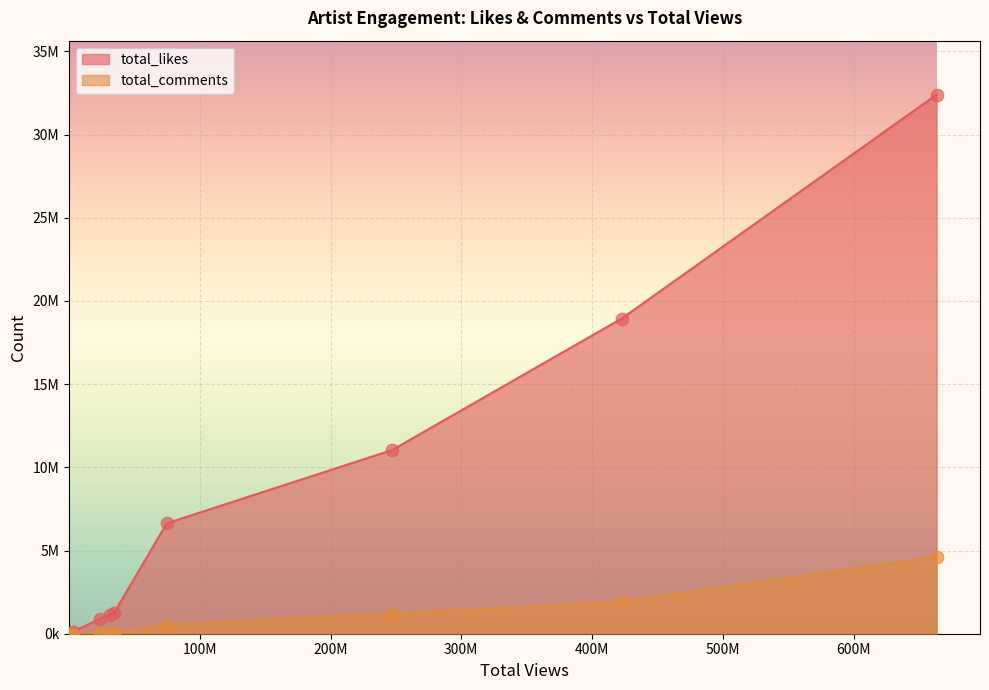

Which series has the widest spread of Y values?

total_likes